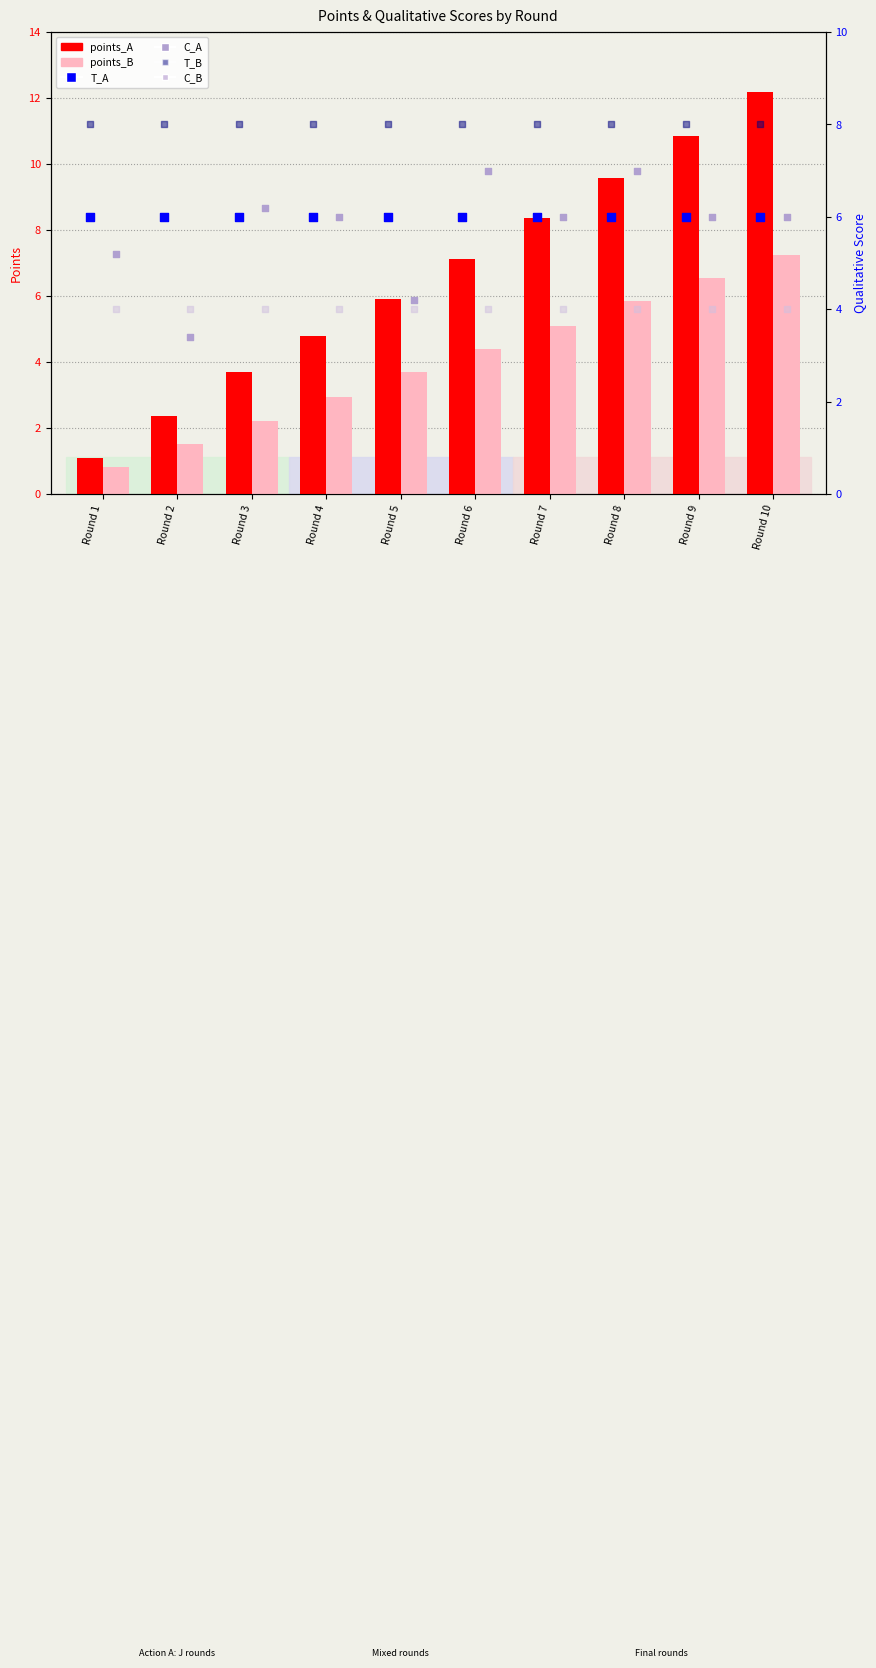

At which category is the sum across all series the highest?

Round 10